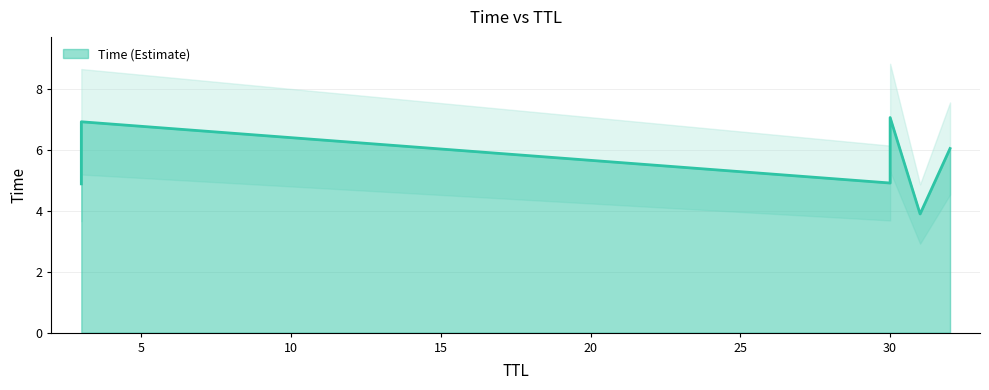

True or false: the data shows 3.9 at 31.

True